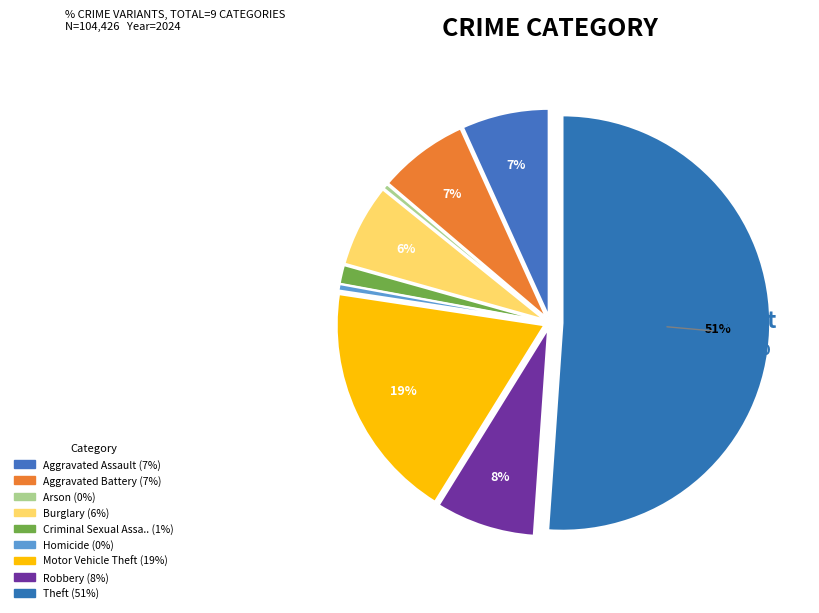

Count the number of slices in the pie.

9